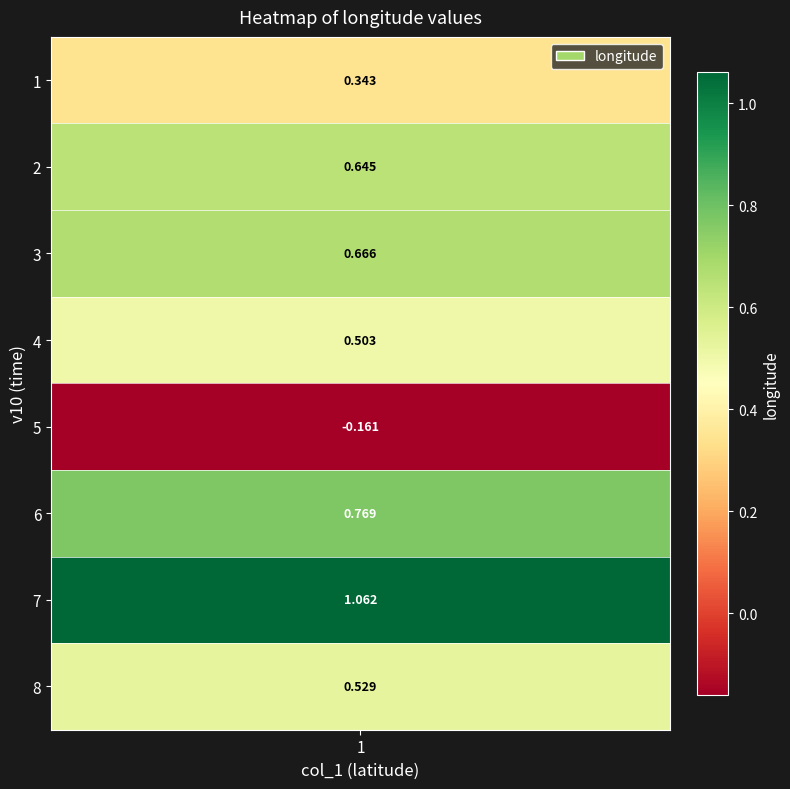

What is the sum of all values?

4.4